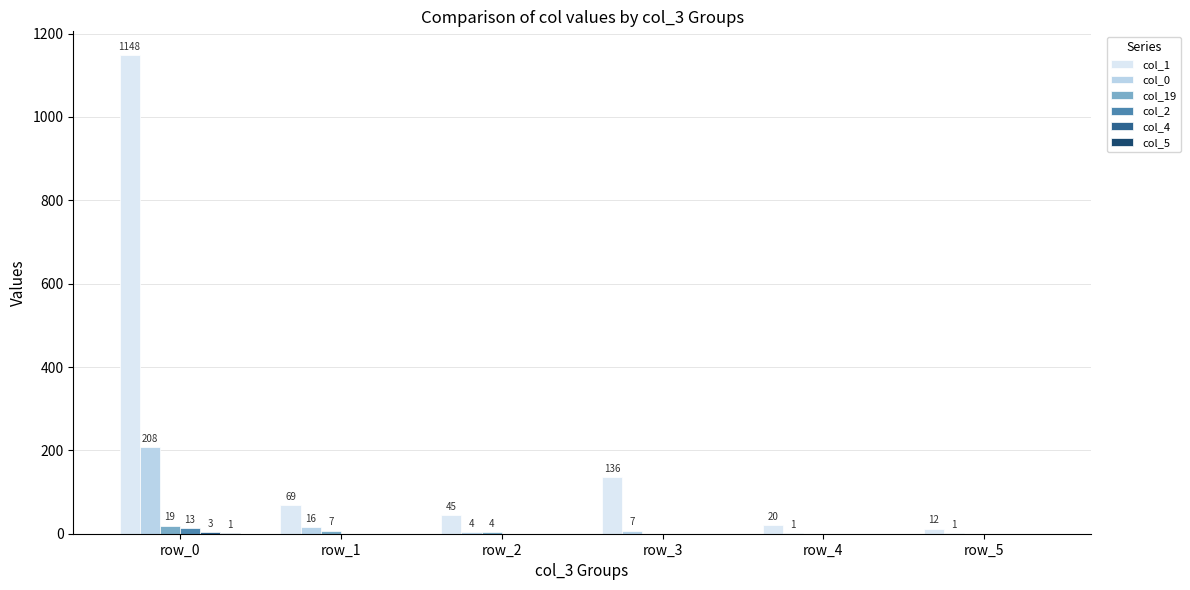

Is it true that col_1 equals 12 at row_5?

True